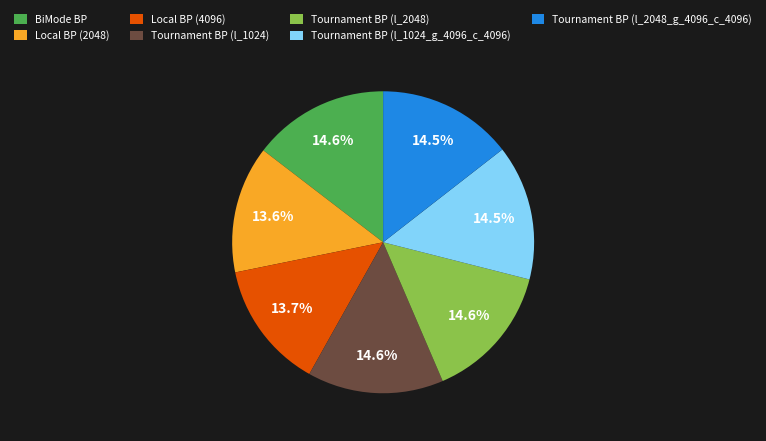

Which has a higher value, Tournament BP (l_1024_g_4096_c_4096) or Local BP (4096)?

Tournament BP (l_1024_g_4096_c_4096)